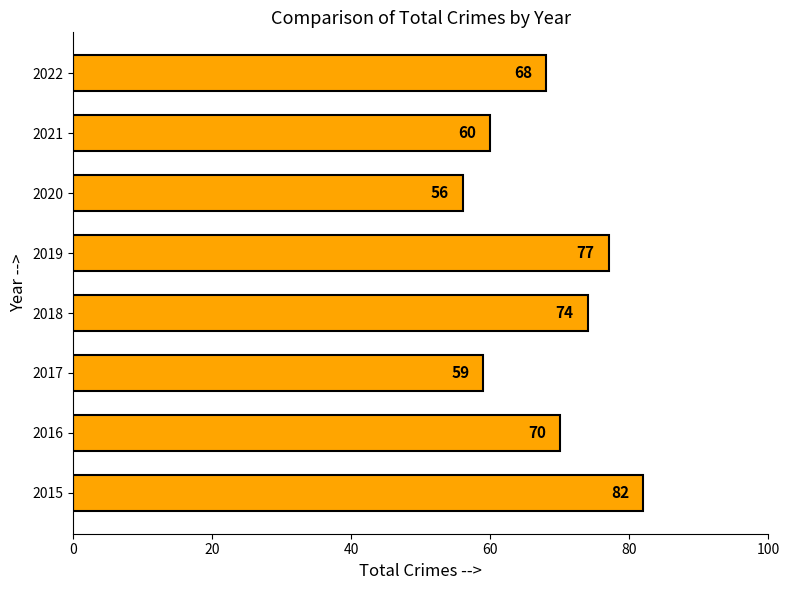

What is the difference between the values at 2019 and 2021?

17